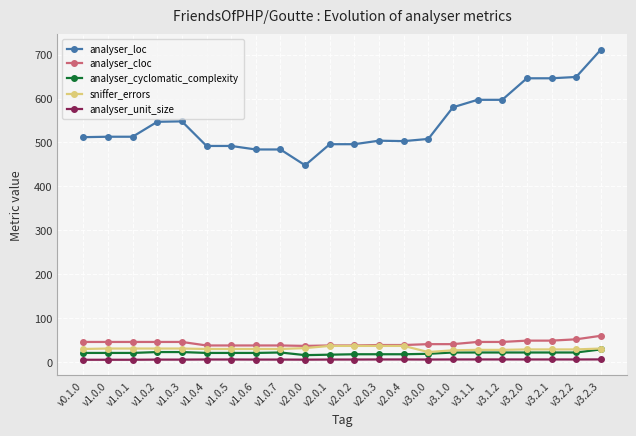

What is the maximum value shown in the chart?

711.0